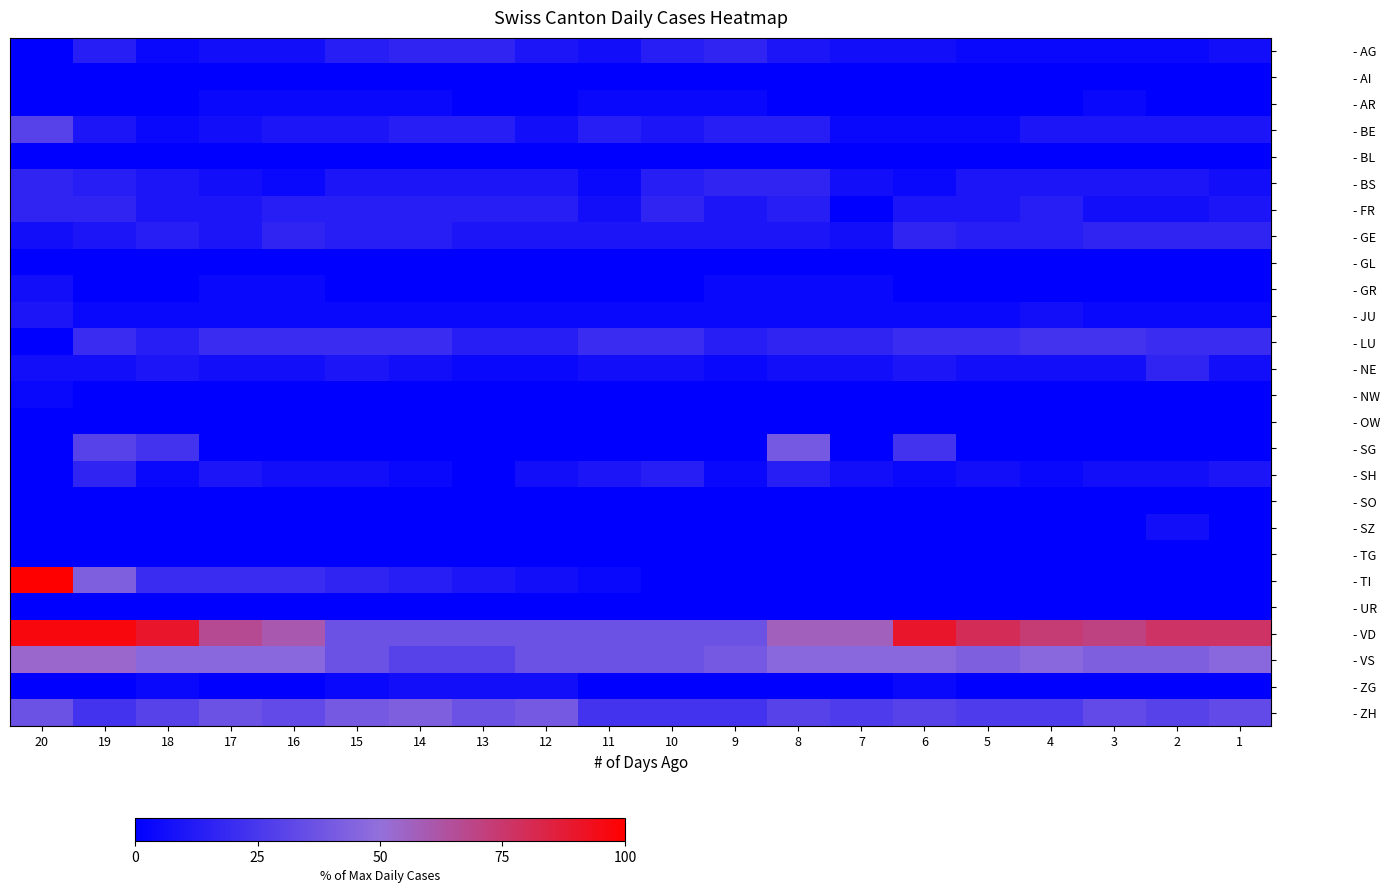

Read the - SH value at 7.

6.7